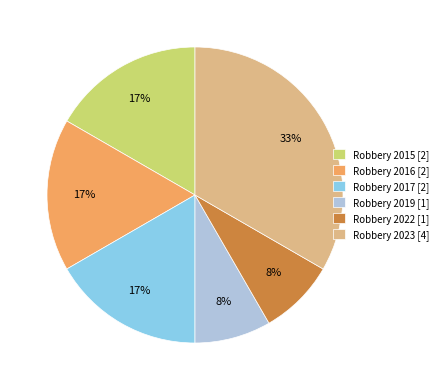

What percentage is the Robbery 2017 slice, to the nearest percent?

17%